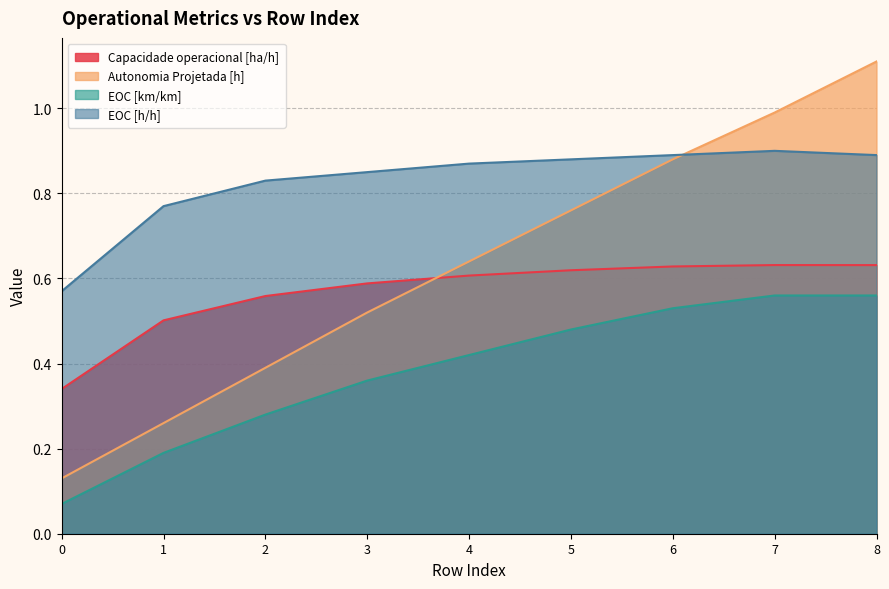

Which has a higher value, 3 or 1?

3